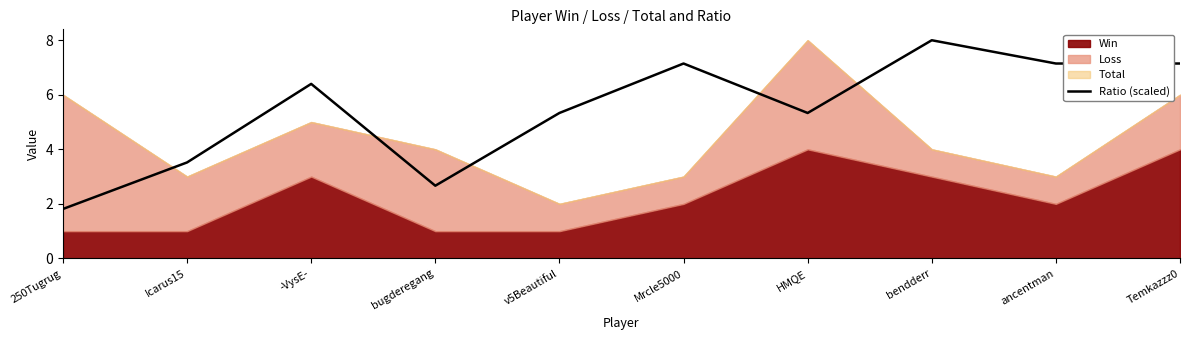

What is the difference between the values at -VysE- and HMQE?

1.1